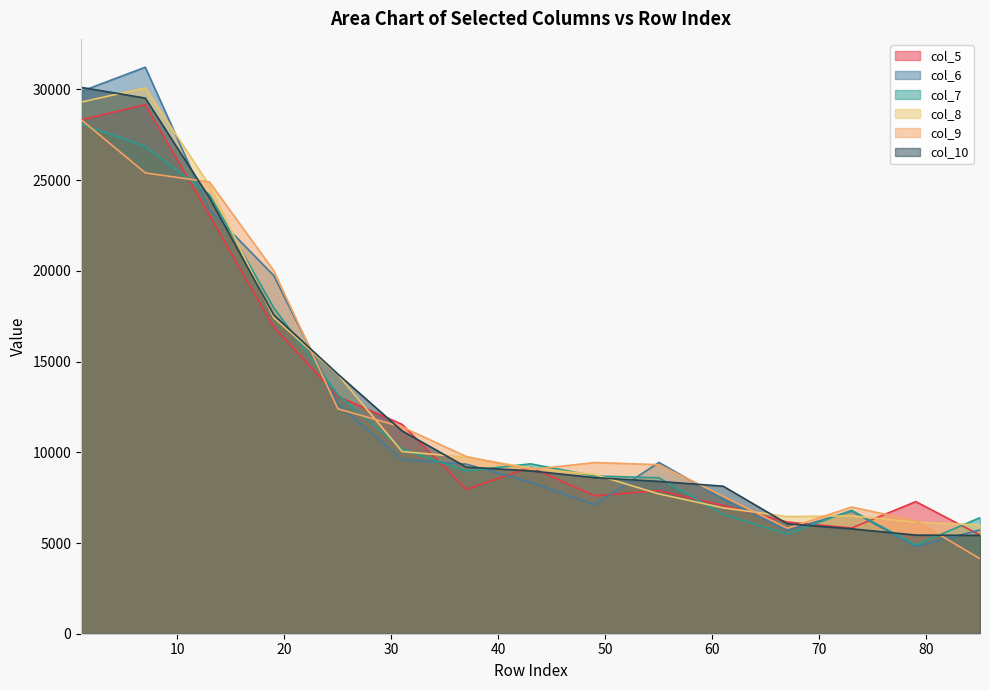

Between which two adjacent categories do col_9 and col_6 first intersect?

7 and 13